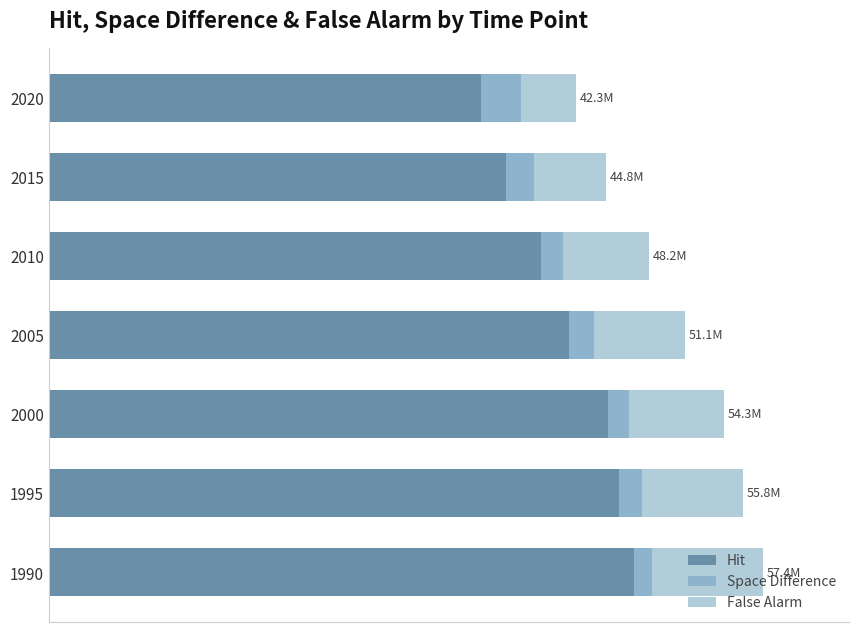

Rank the categories by Space Difference value from lowest to highest.

1990, 2000, 2010, 1995, 2005, 2015, 2020